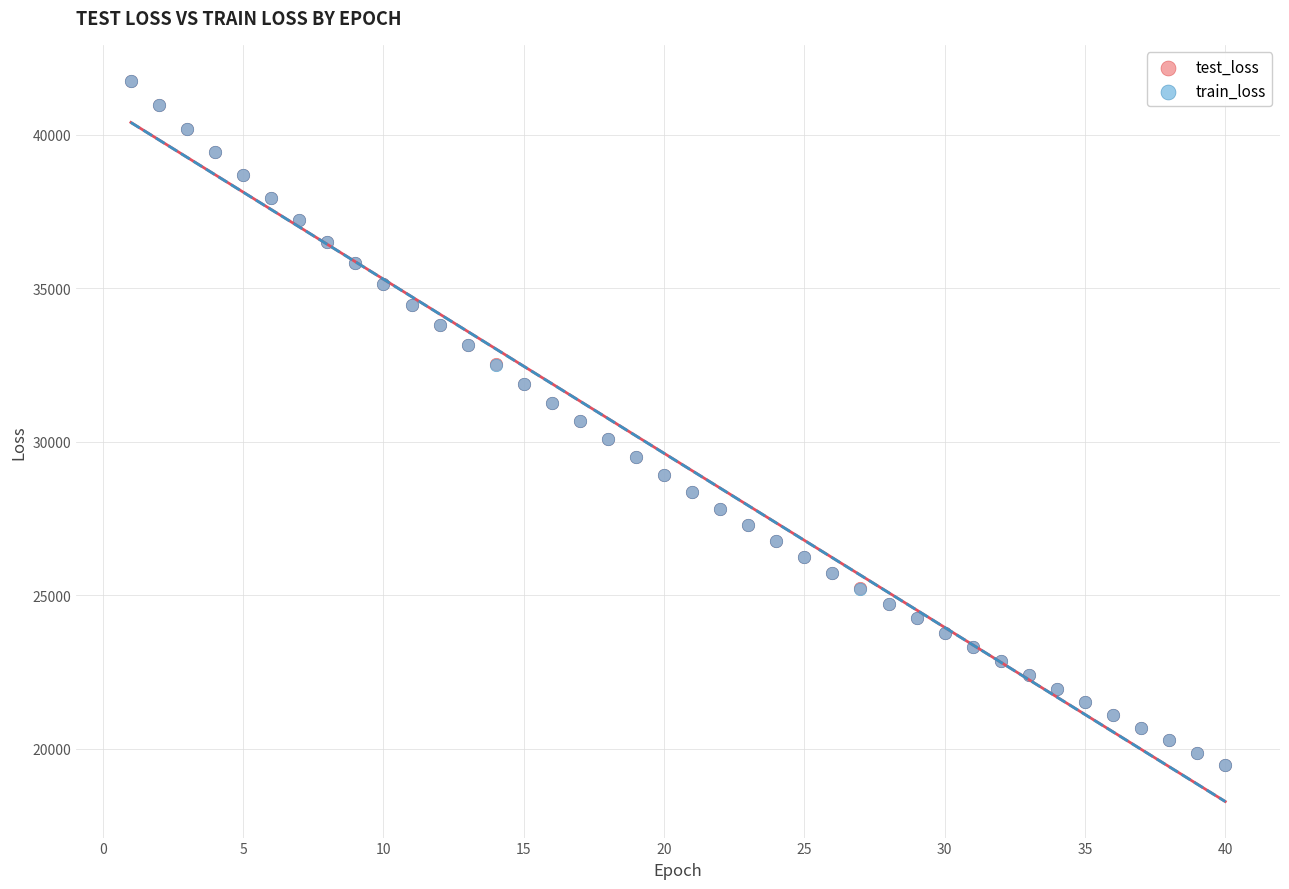

What are all the series names shown in the legend?

test_loss, train_loss